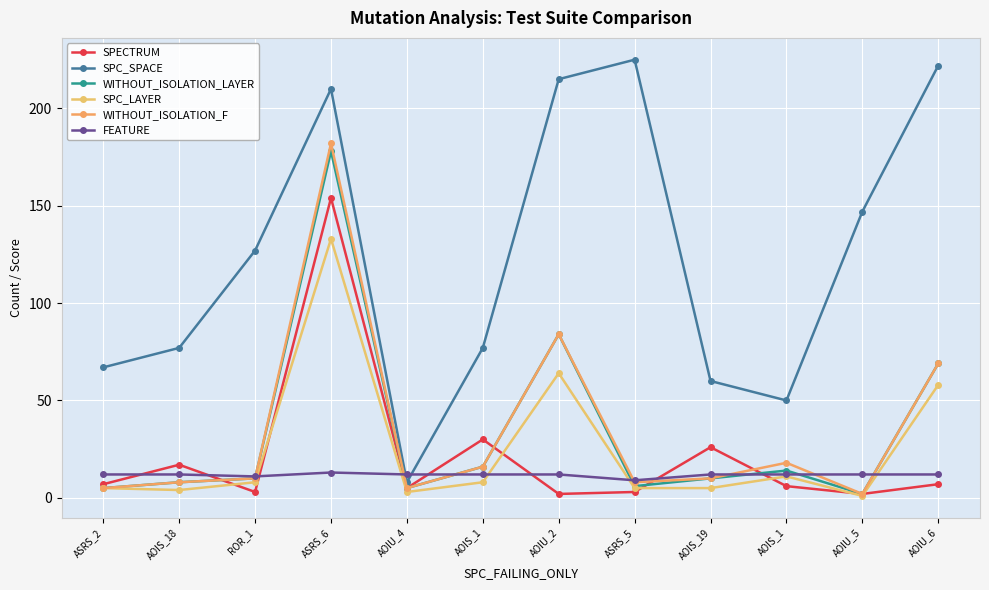

Between AOIS_19 and AOIU_6, which is larger?

AOIS_19